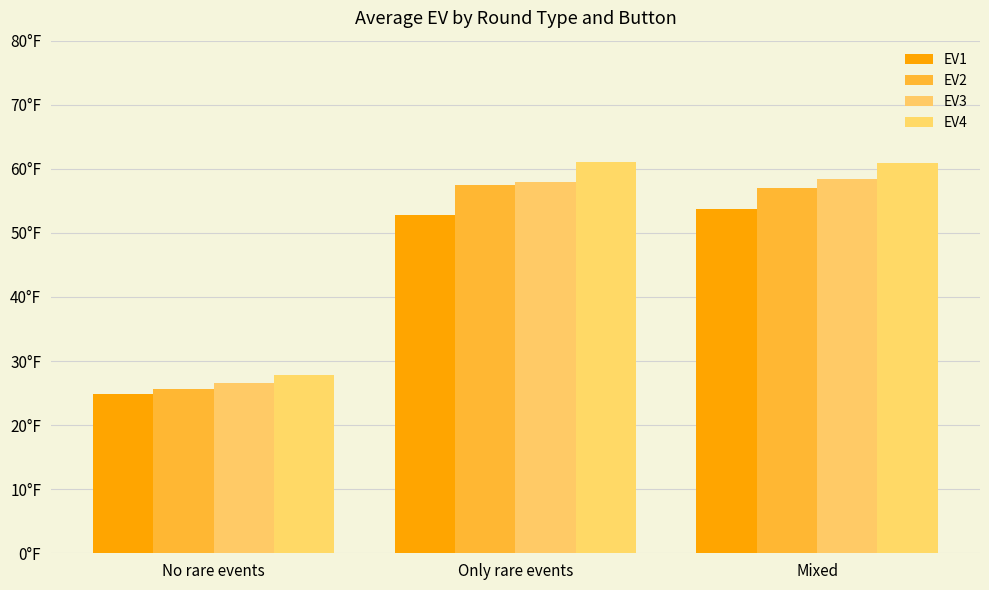

Reading left to right, extract all data points from this chart.

EV1: 24.9	52.8	53.8
EV2: 25.7	57.5	57.0
EV3: 26.6	58.0	58.4
EV4: 27.8	61.0	60.9